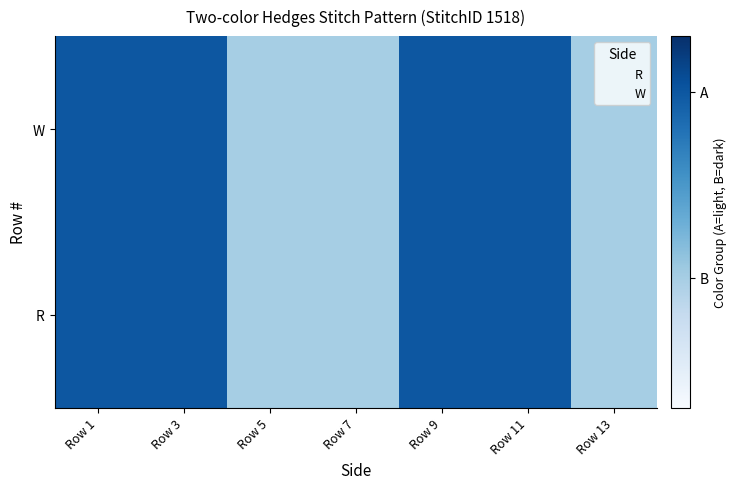

At how many categories does at least one series exceed 0?

7